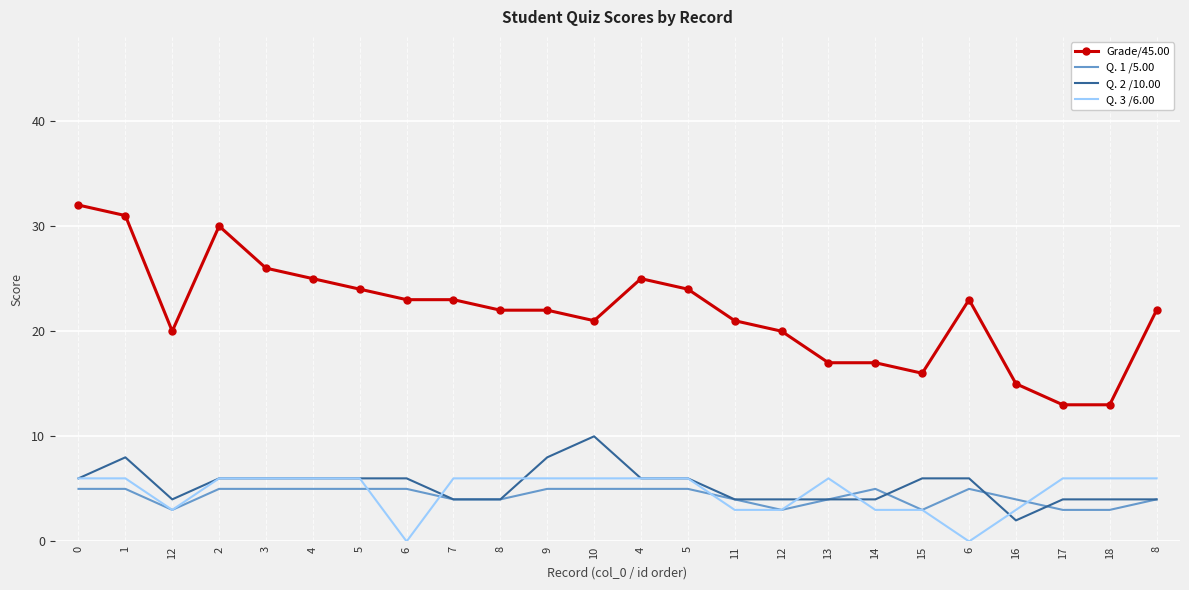

How many interior local peaks does the Grade/45.00 series have?

3